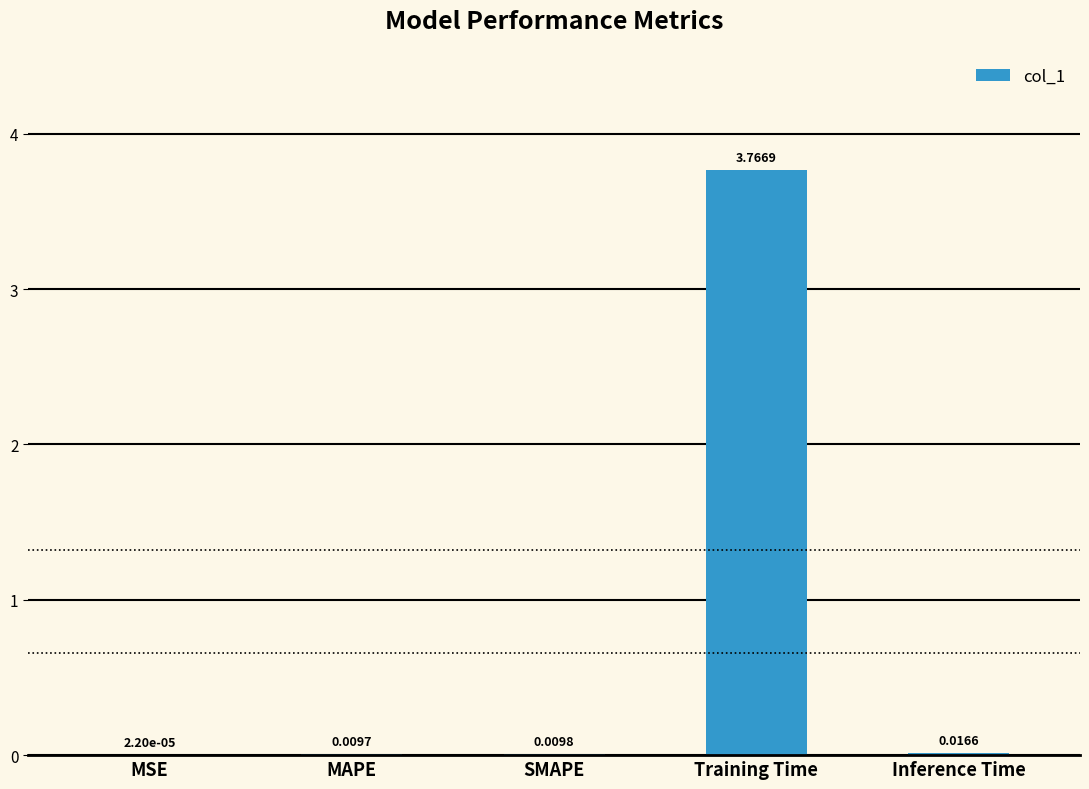

What is the change in value from SMAPE to Training Time?

+3.8